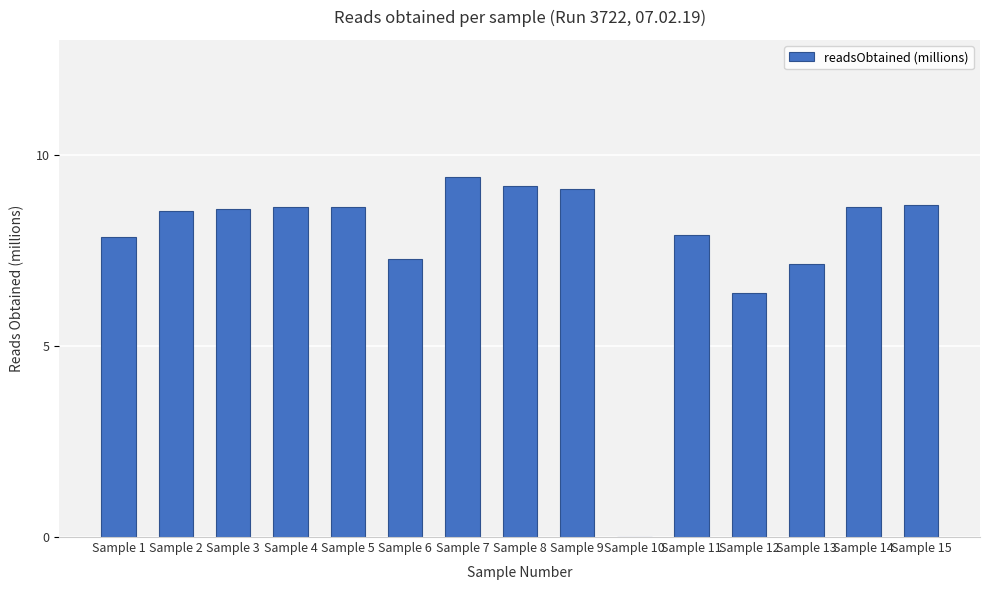

The value at Sample 5 is 8.6. True or false?

True